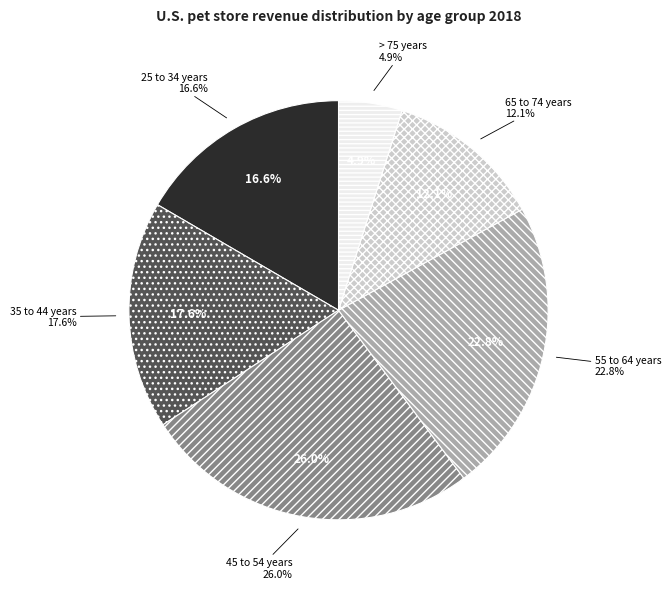

What portion of the pie excludes 35 to 44 years?

82.4%